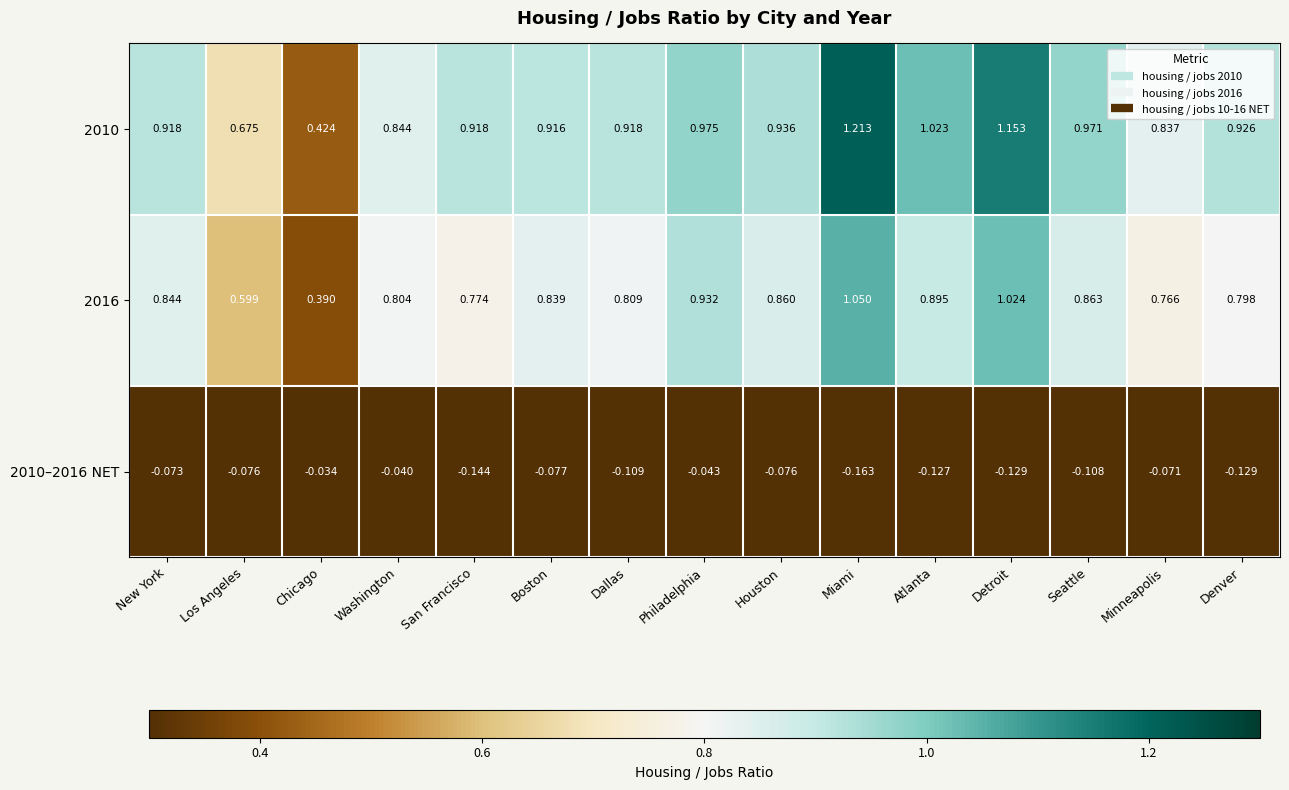

At which label is 2010–2016 NET closest to 0?

Chicago